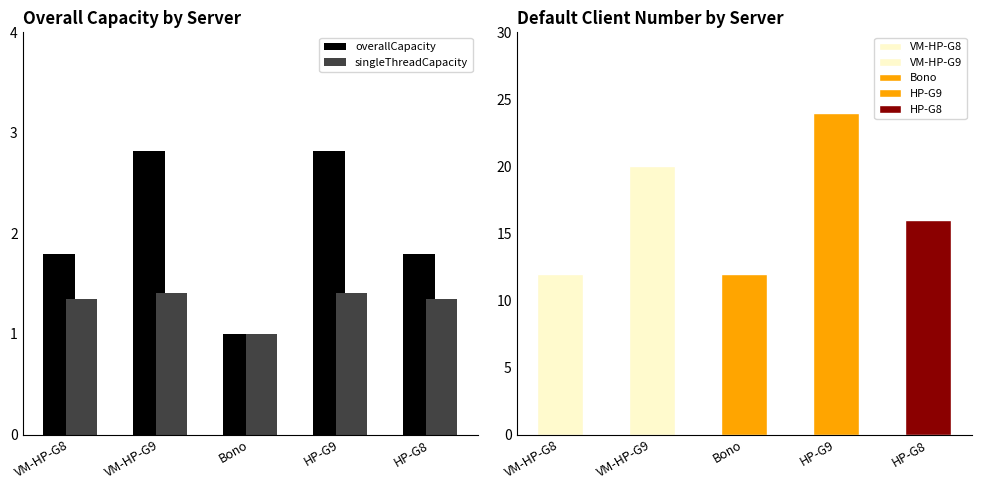

What is the smallest value displayed?

1.0